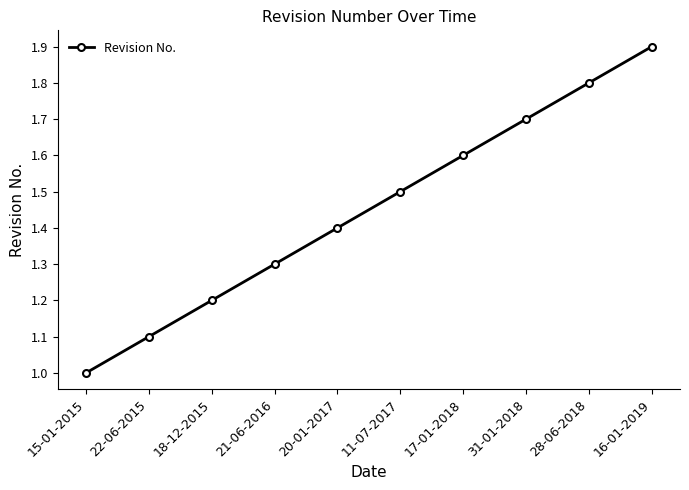

What is the ratio of the value at 11-07-2017 to the value at 16-01-2019?

0.8